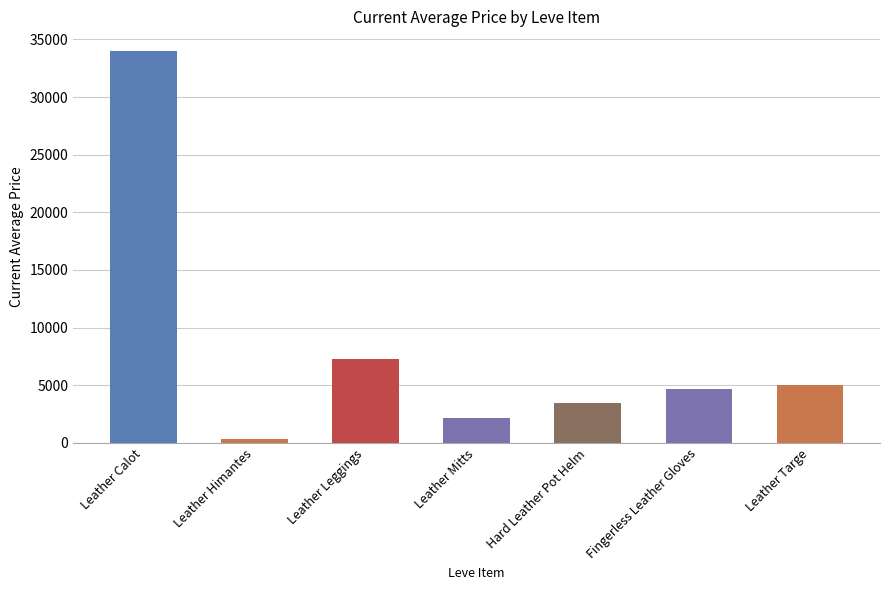

What is the label of the 2nd bar from the right?

Fingerless Leather Gloves